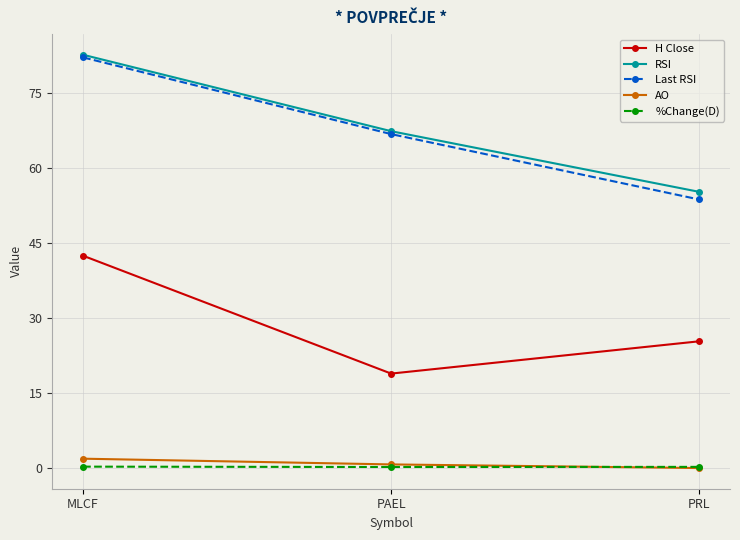

Is the value of H Close at MLCF greater than the value of AO at PAEL?

Yes